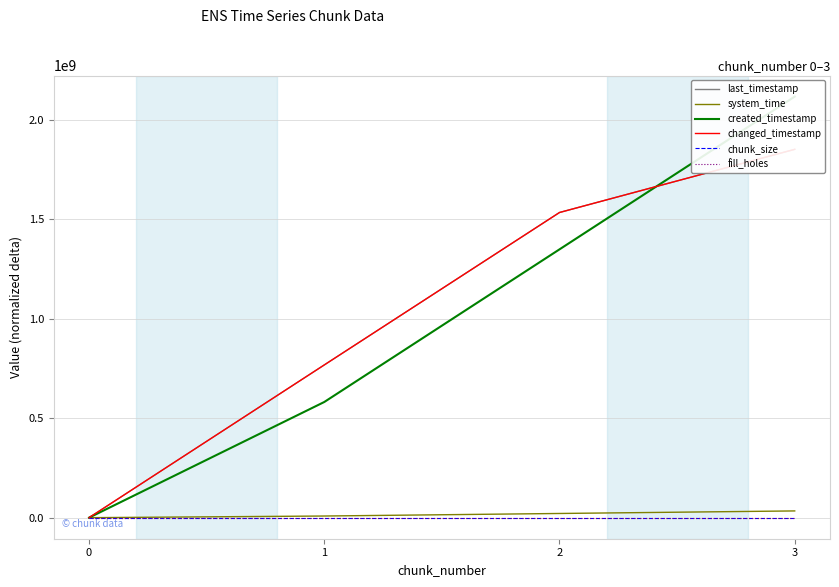

What is the difference between the maximum and second lowest values in the created_timestamp series?

1535561848